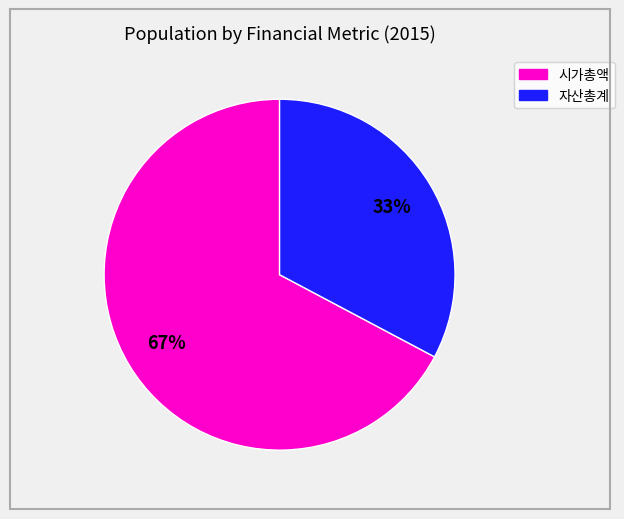

Does any single category account for the majority?

Yes